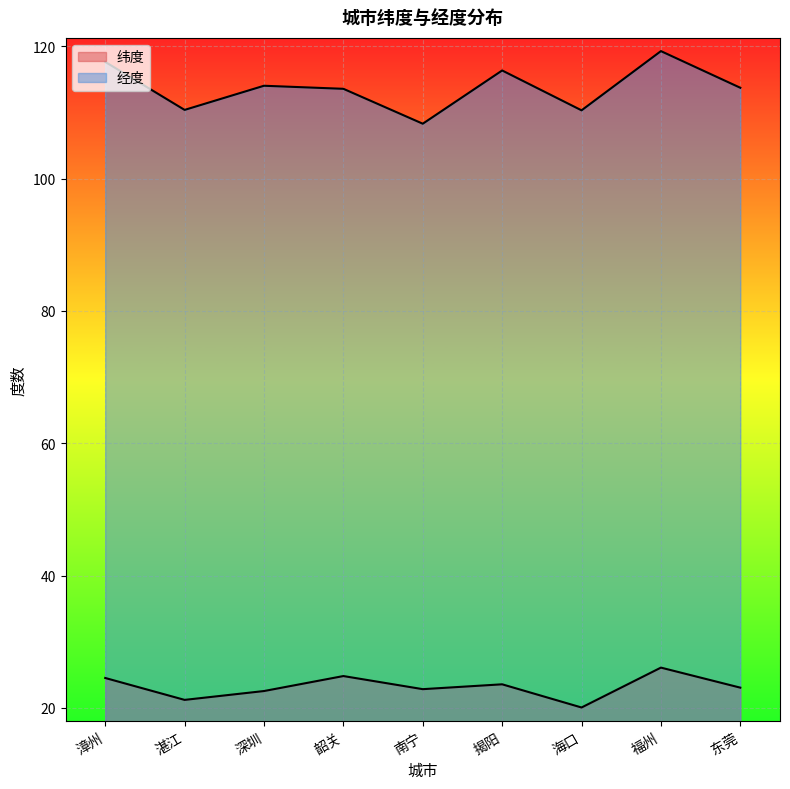

What is the average value of the 经度 series?

113.8